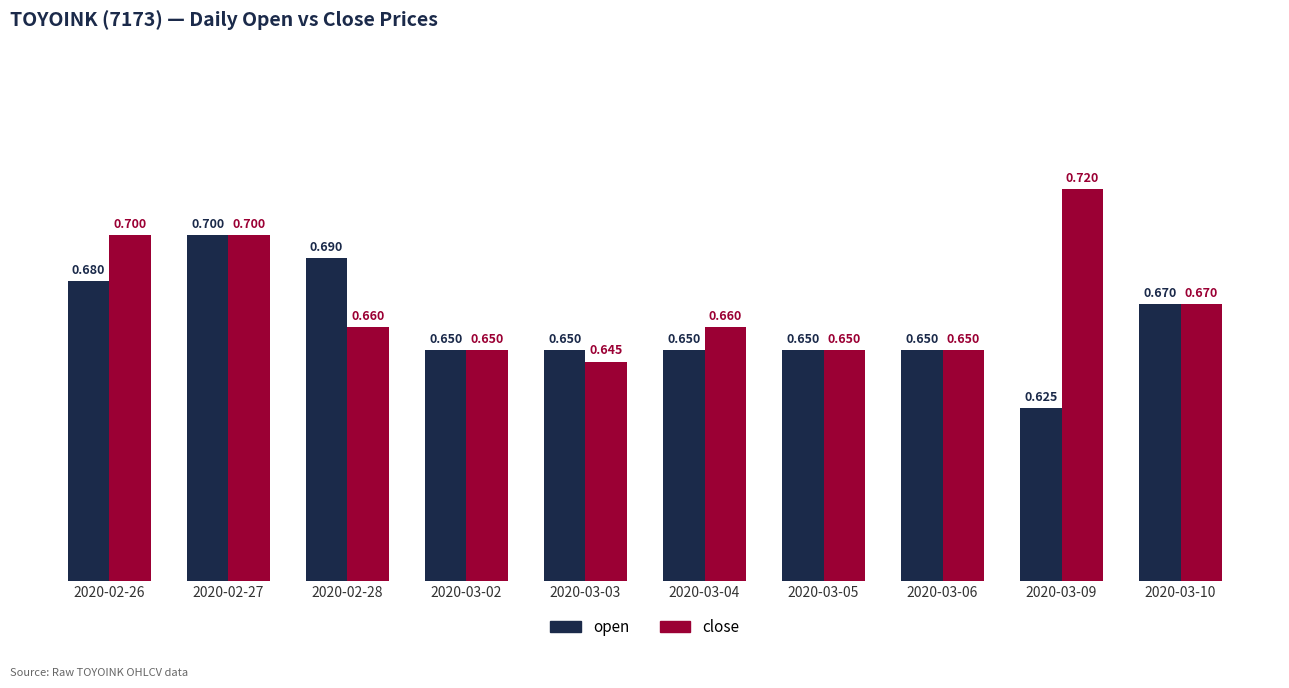

What is the highest value of the open series?

0.7